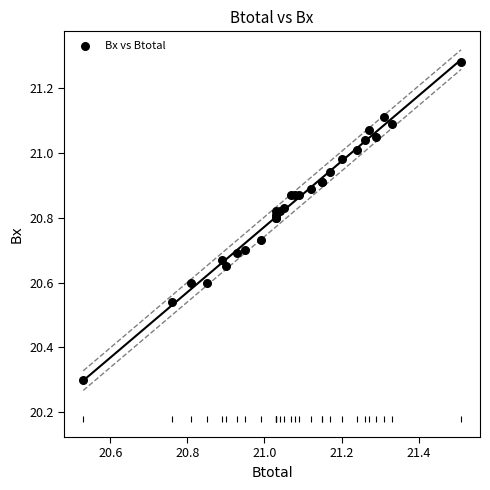

What Y value in the scatter plot is closest to 20?

20.3